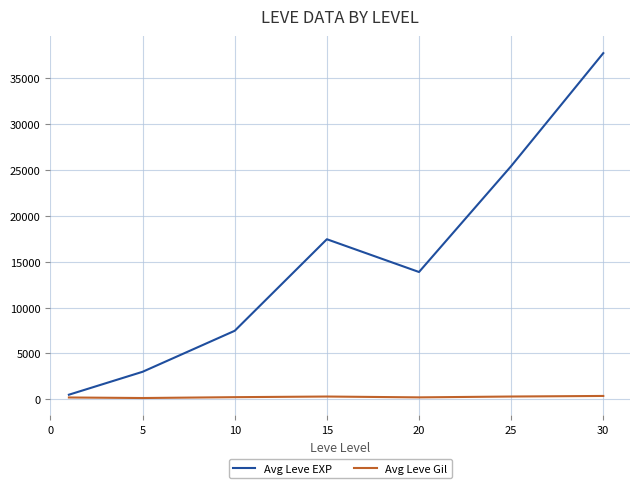

What is the average value of the Avg Leve Gil series?

260.2